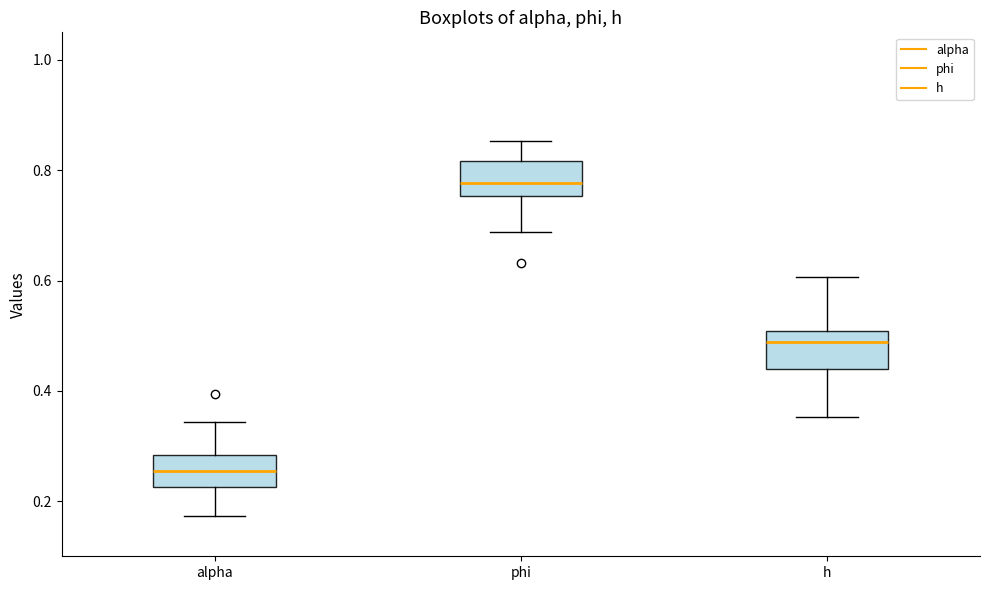

Which box has the highest median line?

phi